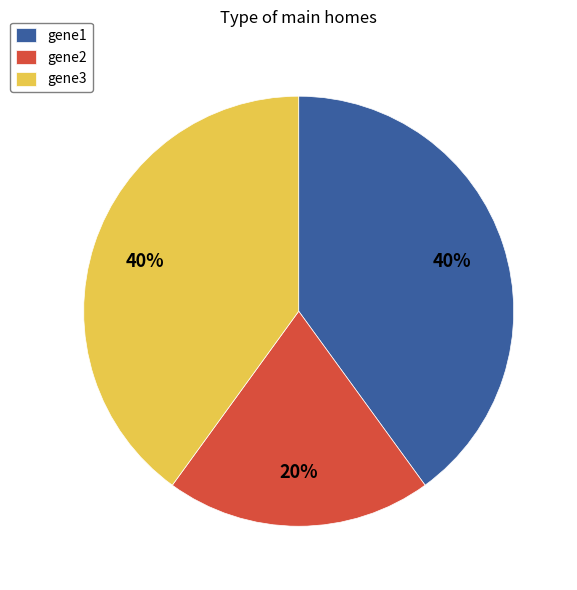

How many slices are in this pie chart?

3